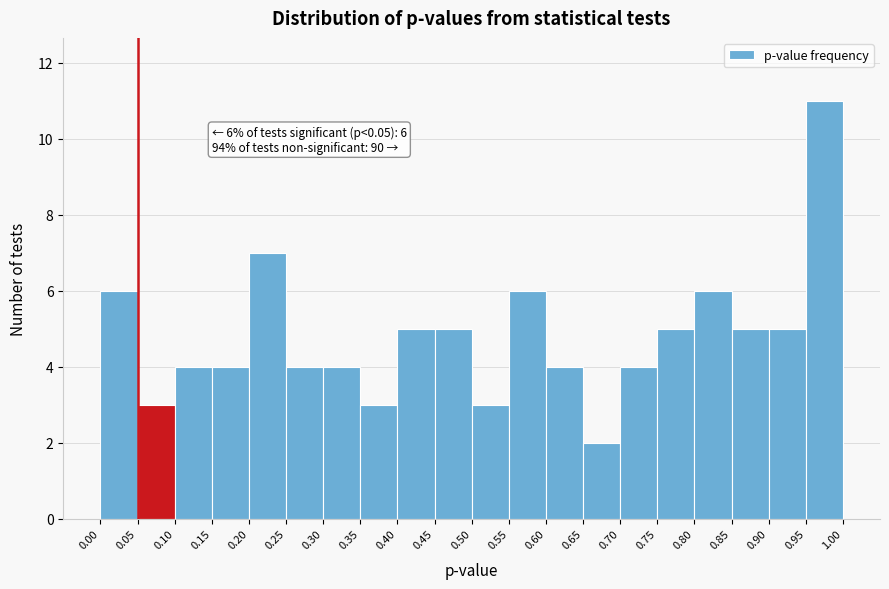

Over which range of the x-axis is the bar tallest?

0.95 to 1.00